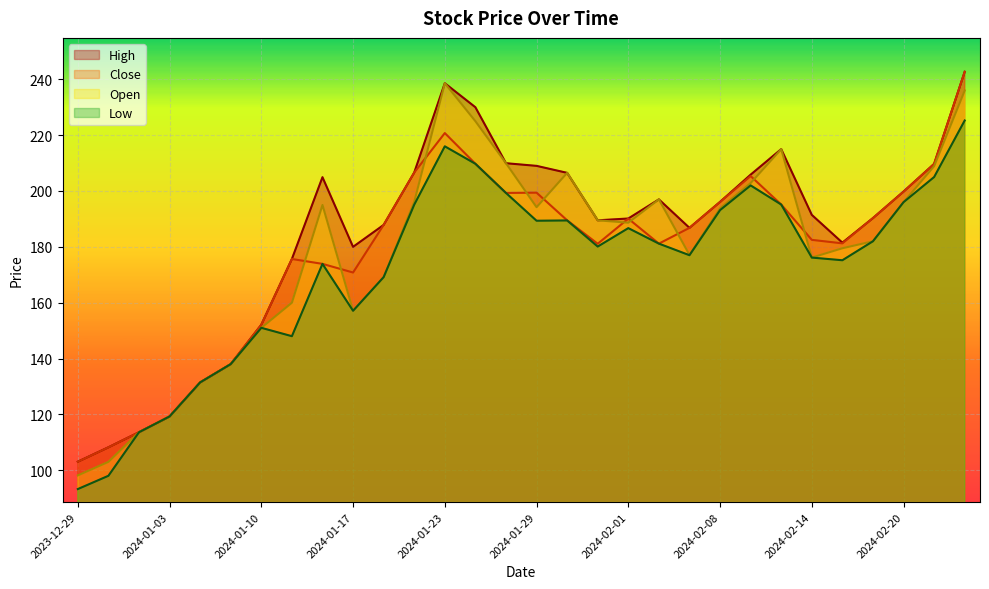

Reading left to right, extract all data points from this chart.

High: 103.0	108.2	113.6	119.2	131.4	138.0	152.1	175.7	204.9	180.0	187.8	206.6	238.6	230.0	209.9	209.0	206.5	189.5	190.2	197.0	186.8	196.1	205.8	215.0	191.4	181.5	190.3	199.8	209.7	242.7
Close: 103.0	108.2	113.6	119.2	131.4	138.0	152.1	175.7	173.9	170.8	187.8	206.6	220.8	209.8	199.3	199.4	189.5	181.1	190.1	181.2	186.8	196.1	205.3	195.2	182.5	181.2	190.3	199.8	209.7	242.7
Open: 98.2	103.0	113.6	119.2	131.4	138.0	151.0	160.0	195.0	157.1	169.2	196.1	238.6	225.0	209.9	194.2	206.5	189.5	188.7	197.0	177.1	193.8	202.8	215.0	176.2	179.5	182.0	196.0	208.9	236.0
Low: 93.2	98.0	113.6	119.2	131.4	138.0	151.0	148.0	173.9	157.1	169.2	195.1	216.0	209.8	199.3	189.3	189.4	180.1	186.7	181.2	177.0	193.2	202.0	195.2	176.2	175.2	182.0	196.0	205.0	225.2